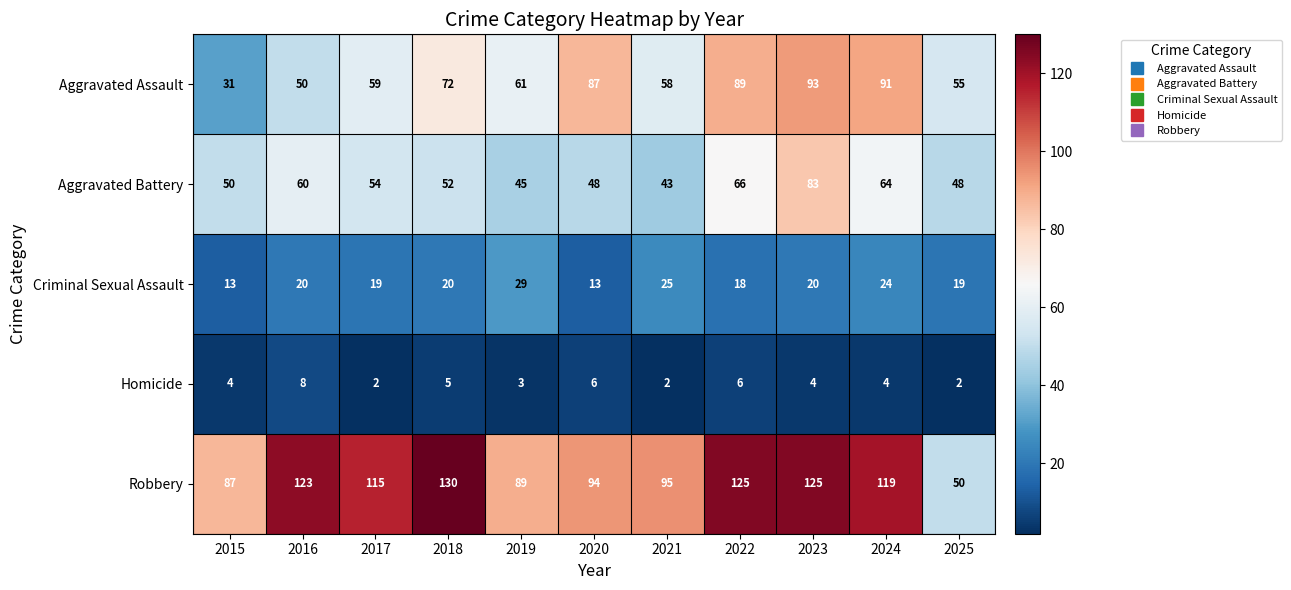

Between 2018 and 2023, which series saw the biggest shift?

Aggravated Battery